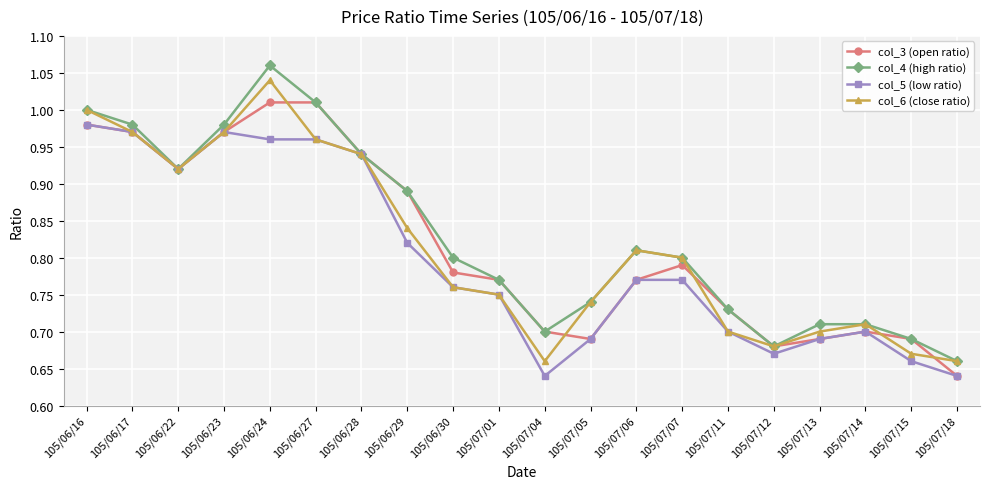

Rank the series by their maximum value, from highest to lowest.

col_4 (high ratio), col_6 (close ratio), col_3 (open ratio), col_5 (low ratio)